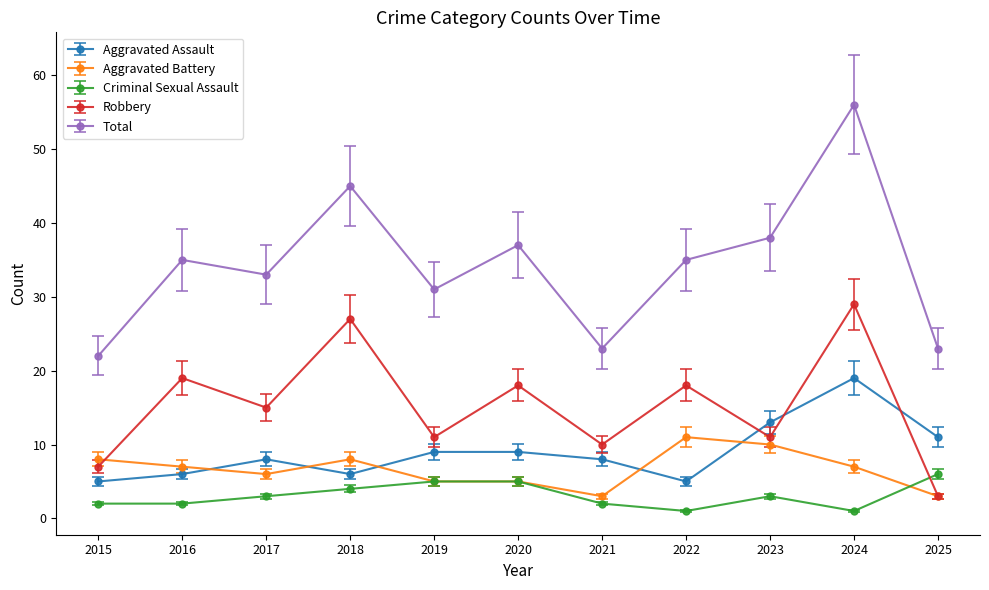

Rank the series by their maximum value, from highest to lowest.

Total, Robbery, Aggravated Assault, Aggravated Battery, Criminal Sexual Assault